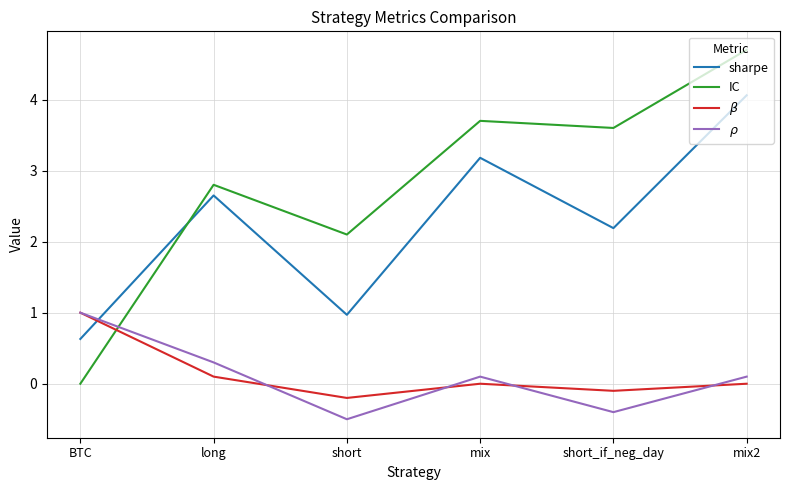

List the labels in order of sharpe value, largest first.

mix2, mix, long, short_if_neg_day, short, BTC